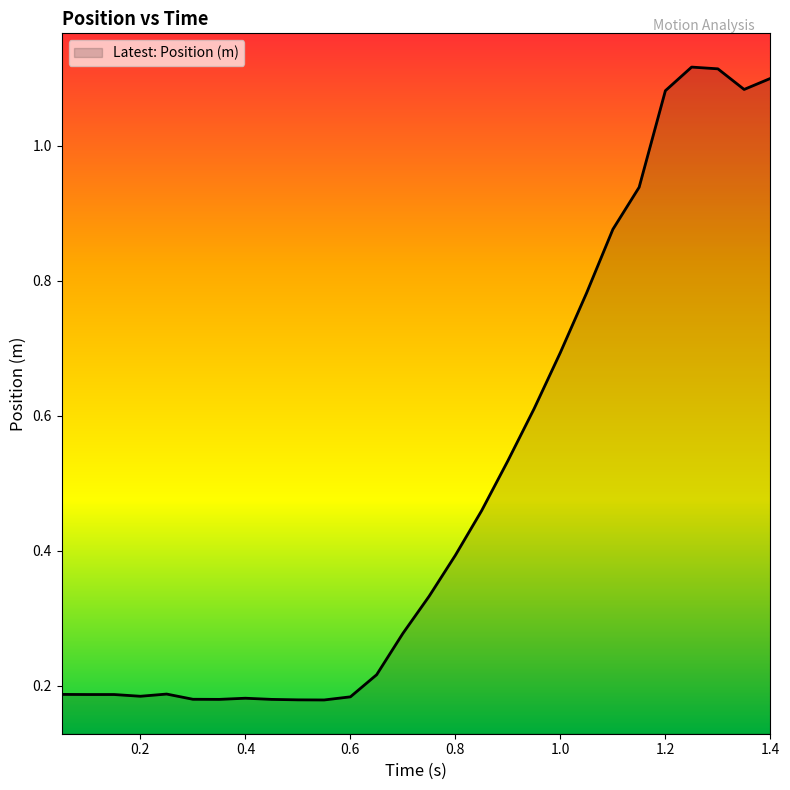

Which label corresponds to the largest value in the chart?

1.25